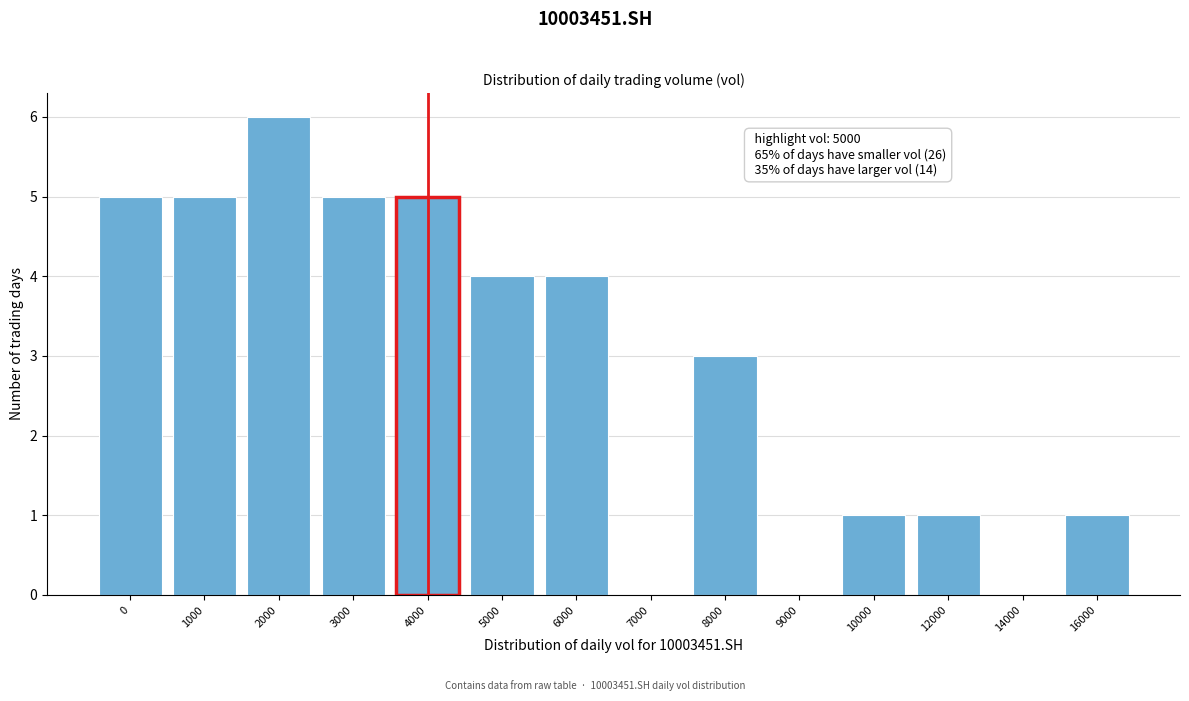

Reading right to left, extract all data points from this chart.

16000=1	14000=0	12000=1	10000=1	9000=0	8000=3	7000=0	6000=4	5000=4	4000=5	3000=5	2000=6	1000=5	0=5